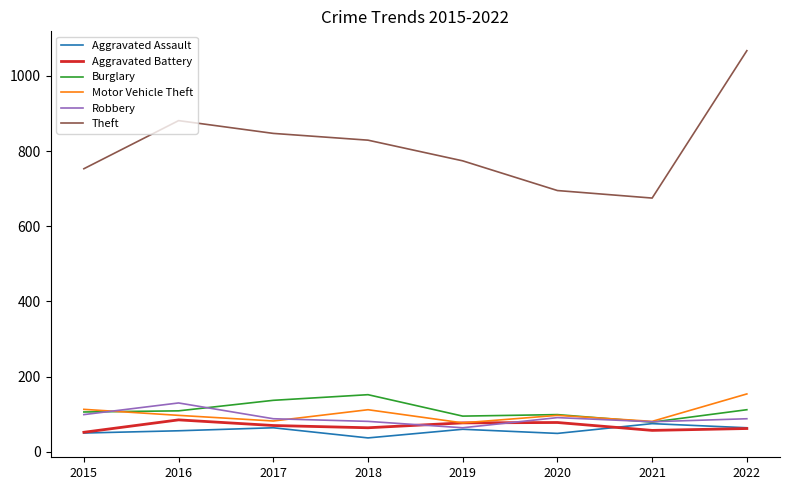

At how many categories does at least one series exceed 547?

8